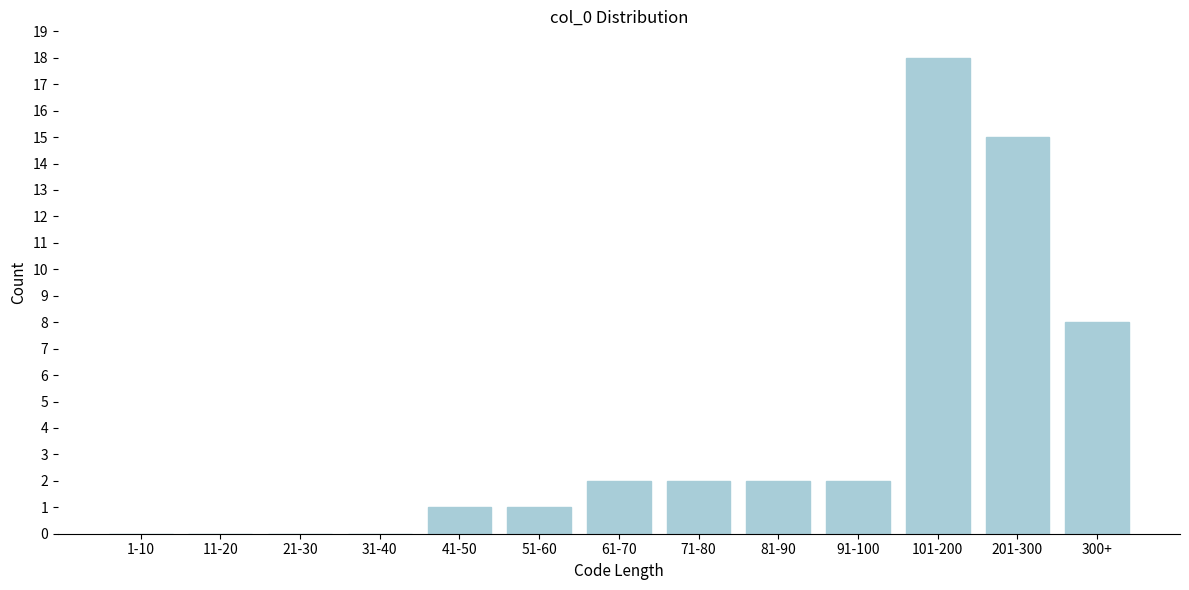

Reading right to left, what are all the values shown in this chart?

300+=8	201-300=15	101-200=18	91-100=2	81-90=2	71-80=2	61-70=2	51-60=1	41-50=1	31-40=0	21-30=0	11-20=0	1-10=0